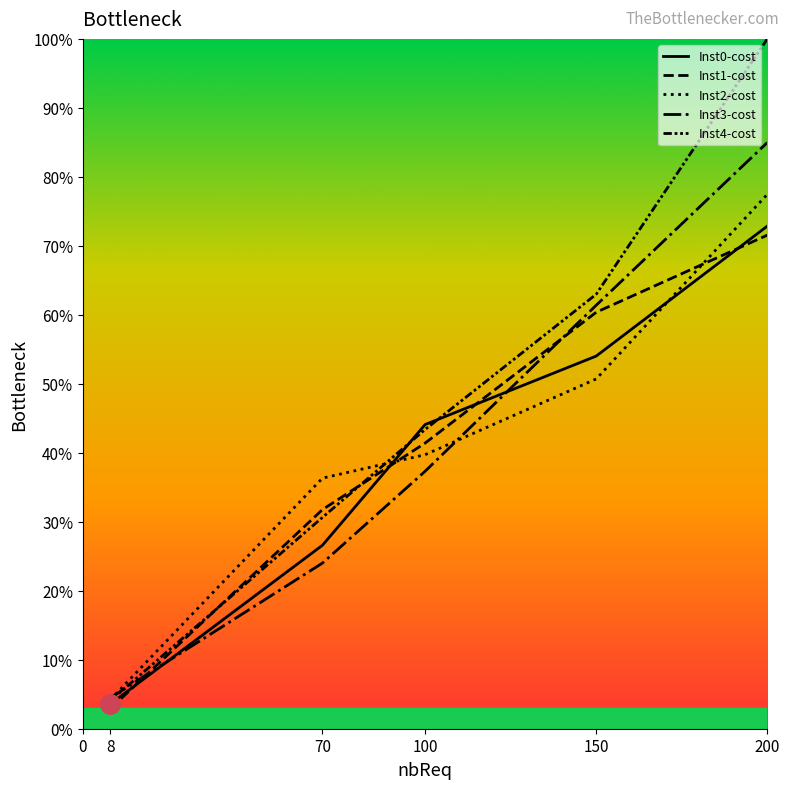

Reading right to left, extract all data points from this chart.

Inst0-cost: 72.9	54.0	44.1	26.6	3.6
Inst1-cost: 71.6	60.4	41.4	31.8	2.9
Inst2-cost: 77.5	50.7	39.7	36.3	4.2
Inst3-cost: 85.0	61.4	37.3	24.0	4.5
Inst4-cost: 100.0	63.0	43.4	30.6	4.0